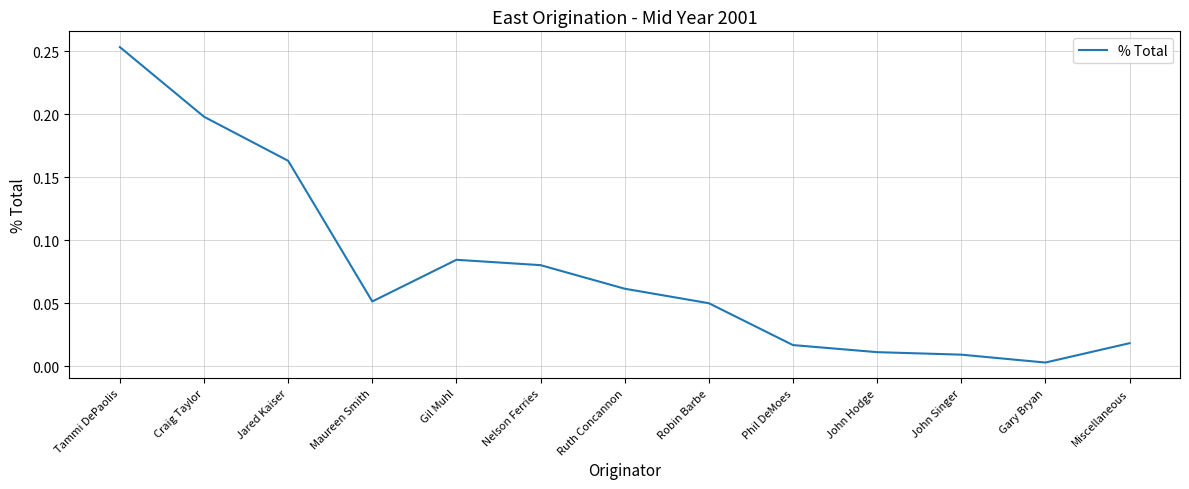

The value at Nelson Ferries is 0.0. True or false?

False